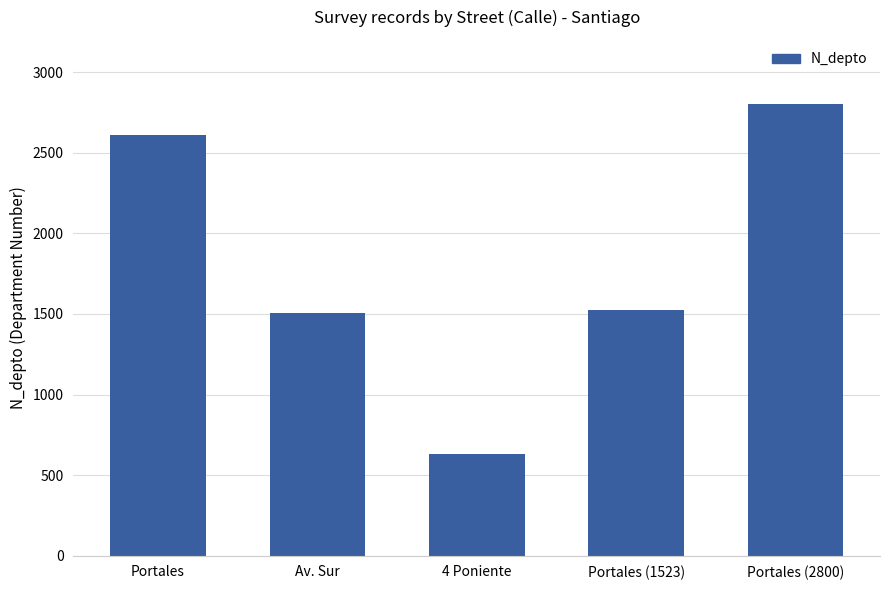

What is the difference between the values at 4 Poniente and Portales (2800)?

2170